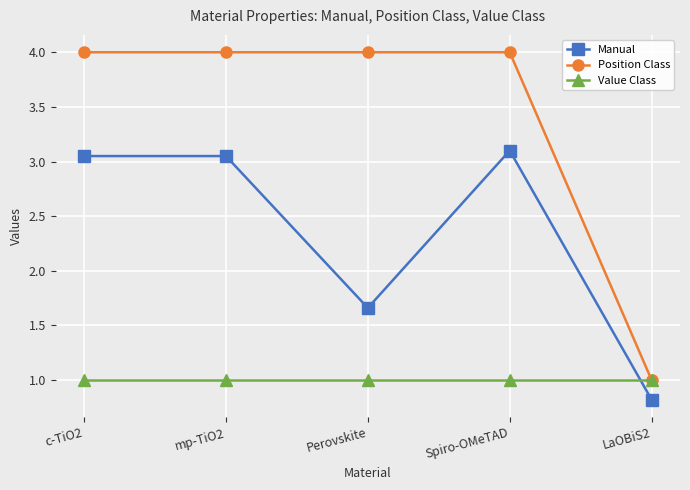

What is the maximum value shown in the chart?

4.0